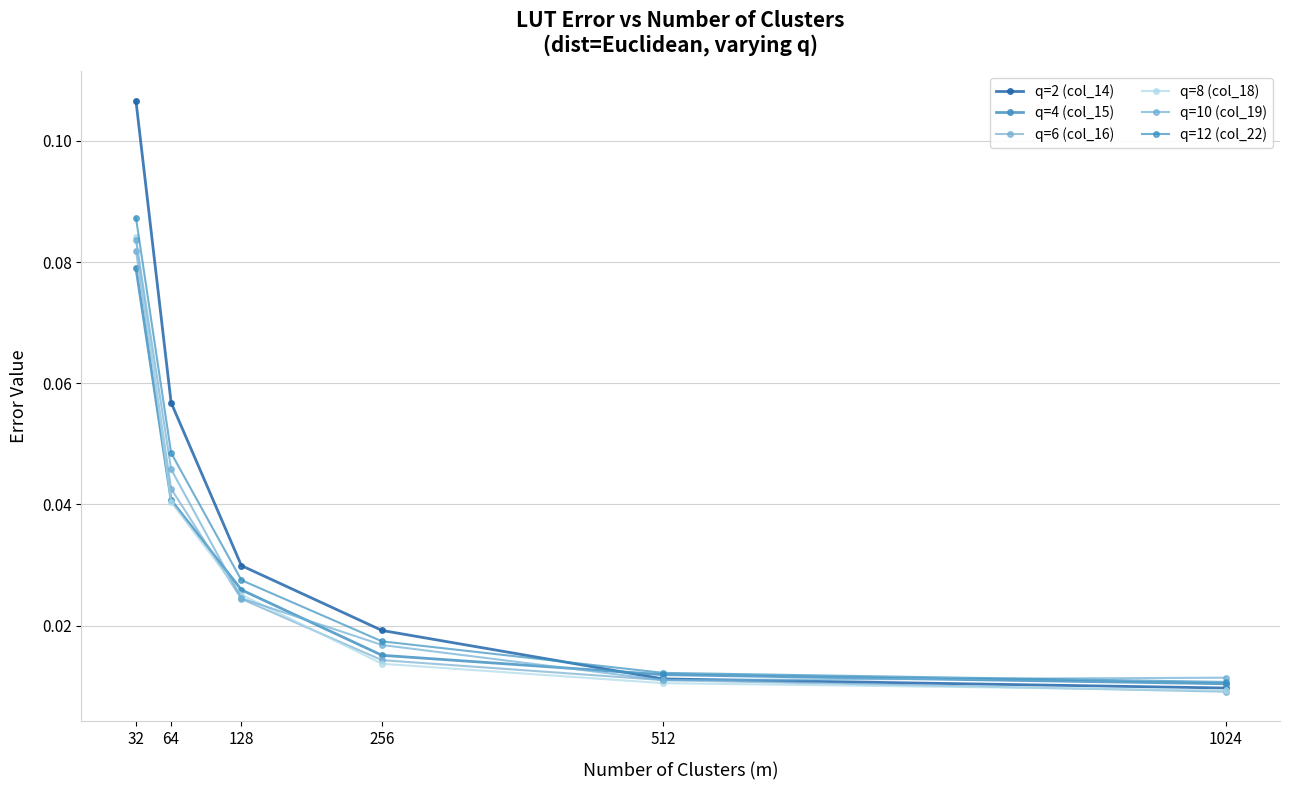

At which label is q=4 (col_15) closest to 0?

1024